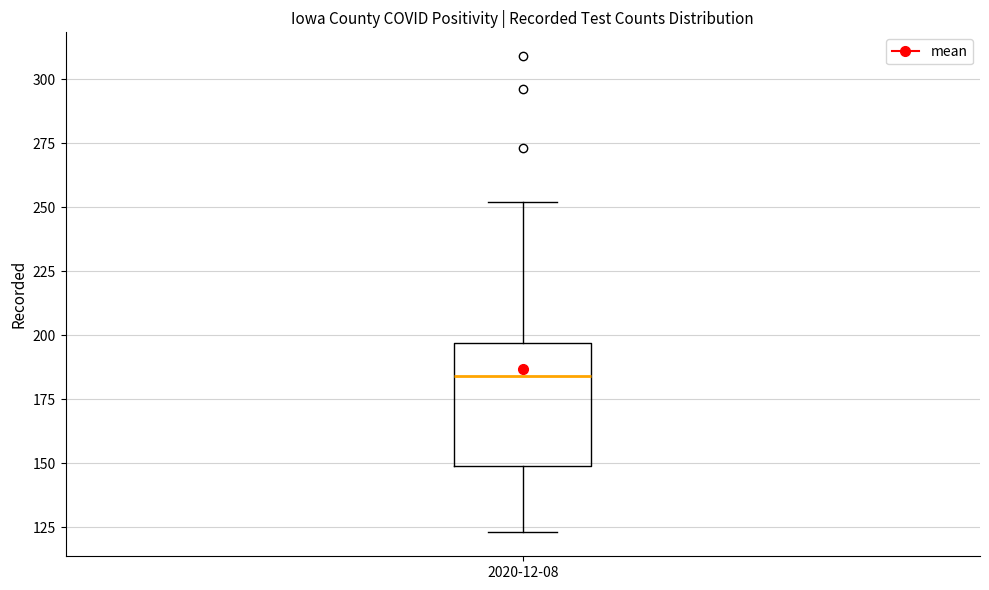

Where is the lower edge of the box for 2020-12-08 on the y-axis? The values are not printed on the chart, so give them approximately, as read against the axis.

150